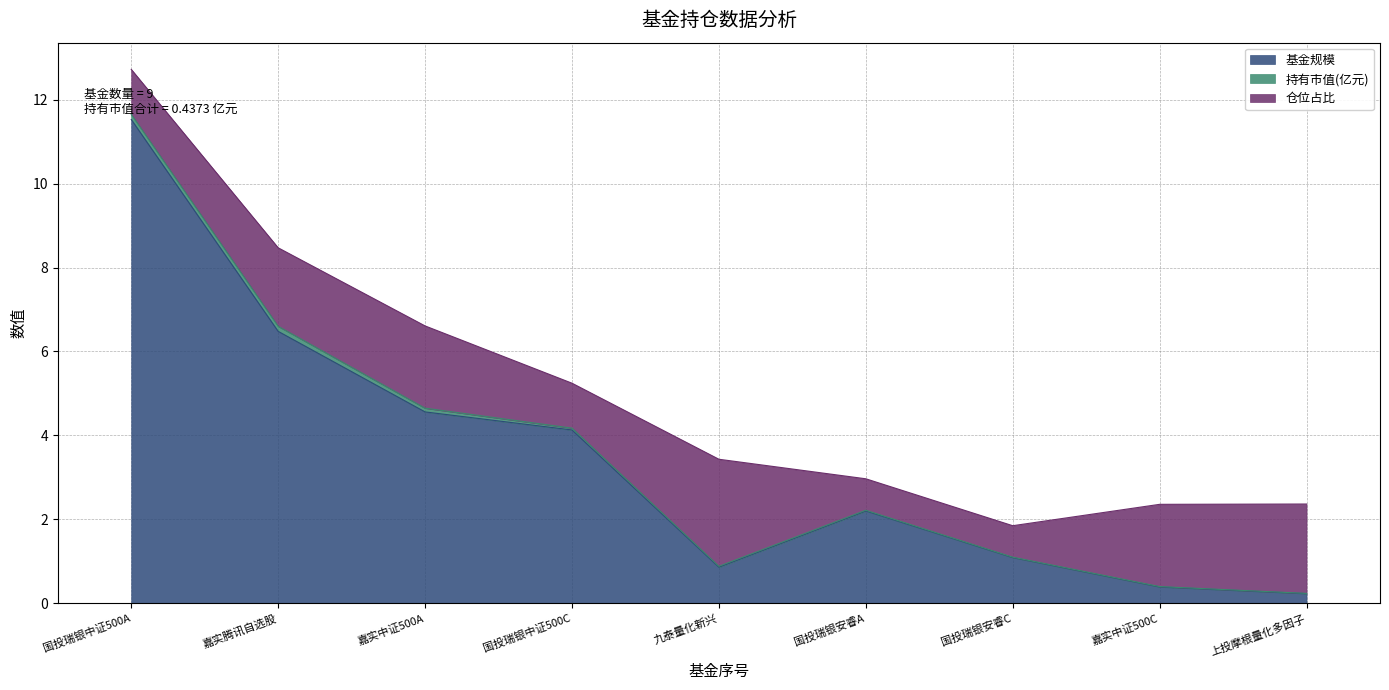

Reading right to left, what are all the values shown in this chart?

基金规模: 0.2	0.4	1.1	2.2	0.9	4.1	4.6	6.5	11.5
持有市值(亿元): 0.0	0.0	0.0	0.0	0.0	0.0	0.1	0.1	0.1
仓位占比: 2.1	2.0	0.8	0.8	2.5	1.1	2.0	1.9	1.1